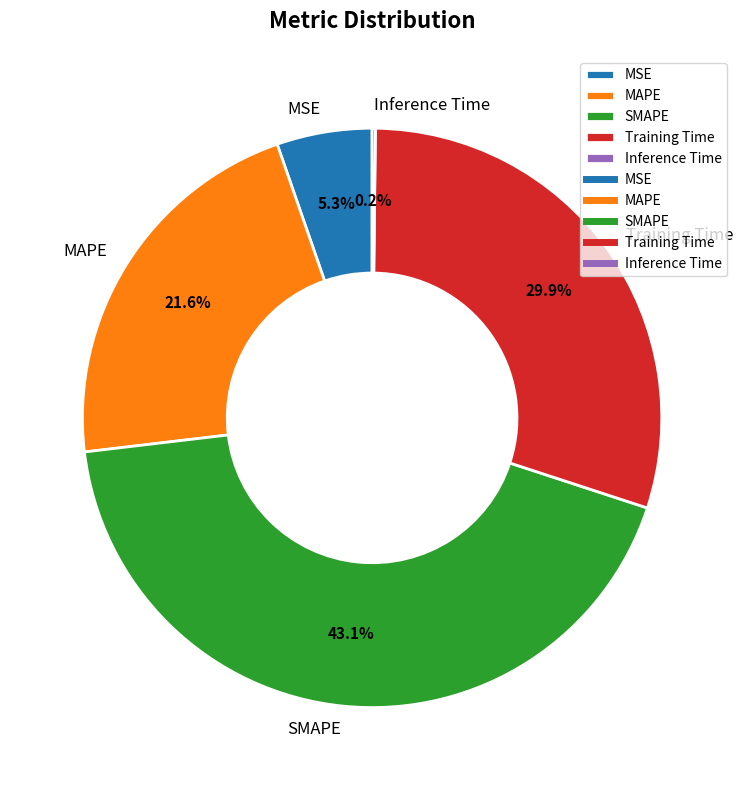

Is MAPE the majority of the pie?

No